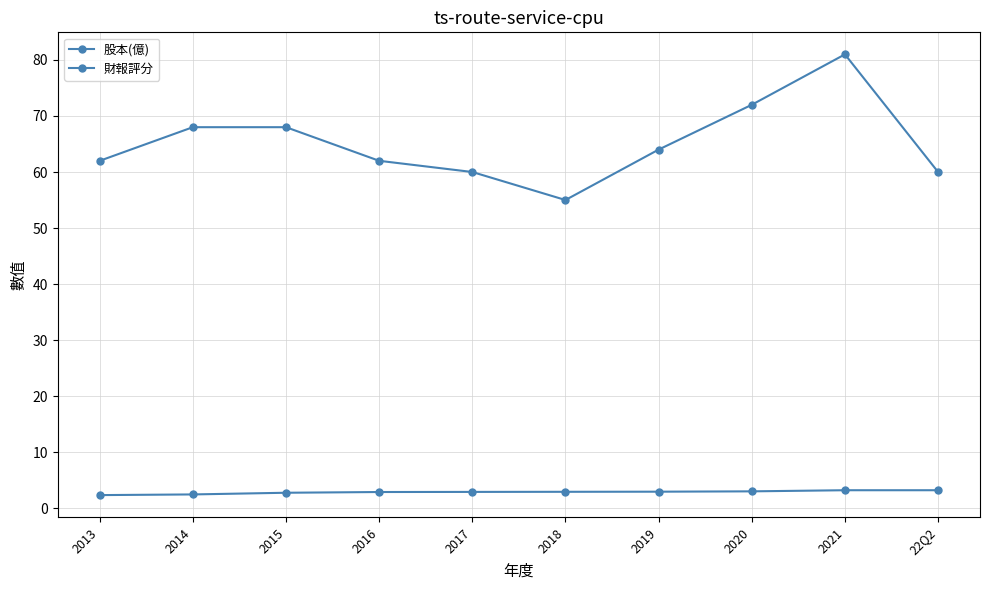

At which label does 股本(億) reach its minimum?

2013